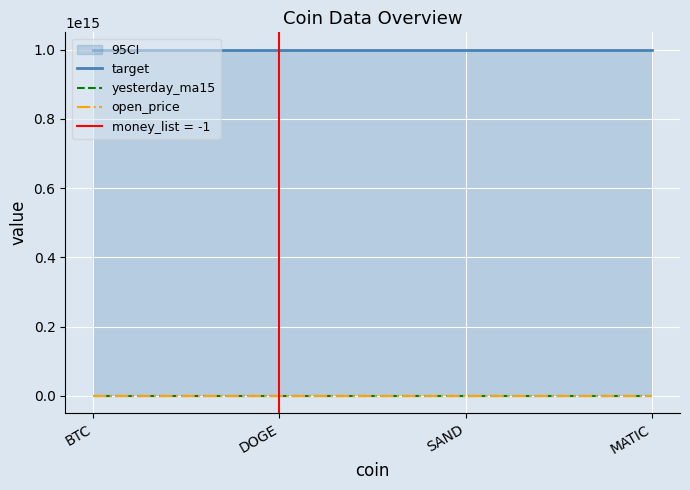

List the labels in order of open_price value, largest first.

BTC, DOGE, SAND, MATIC